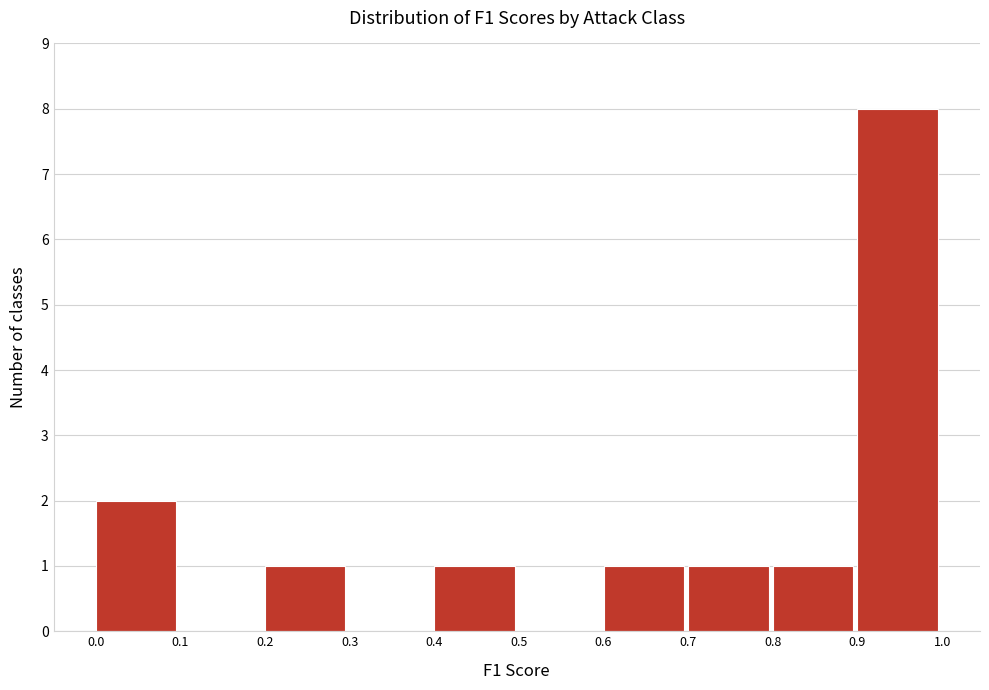

Reading left to right, transcribe this chart: for each bar, give the range it covers on the x-axis and its height. The values are not printed on the chart, so give them approximately, as read against the axis.

0.0 to 0.1: 2
0.1 to 0.2: 0
0.2 to 0.3: 1
0.3 to 0.4: 0
0.4 to 0.5: 1
0.5 to 0.6: 0
0.6 to 0.7: 1
0.7 to 0.8: 1
0.8 to 0.9: 1
0.9 to 1.0: 8